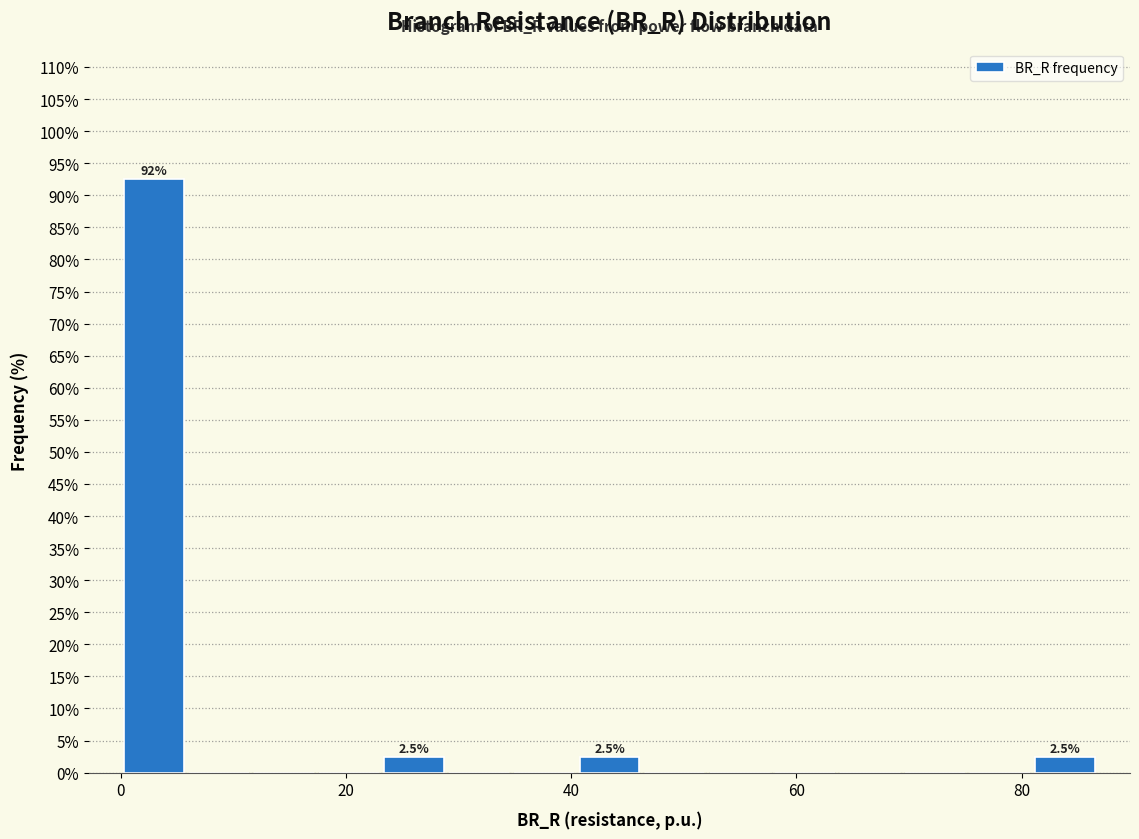

Read against the x-axis, roughly where is the centre of the tallest bar?

2